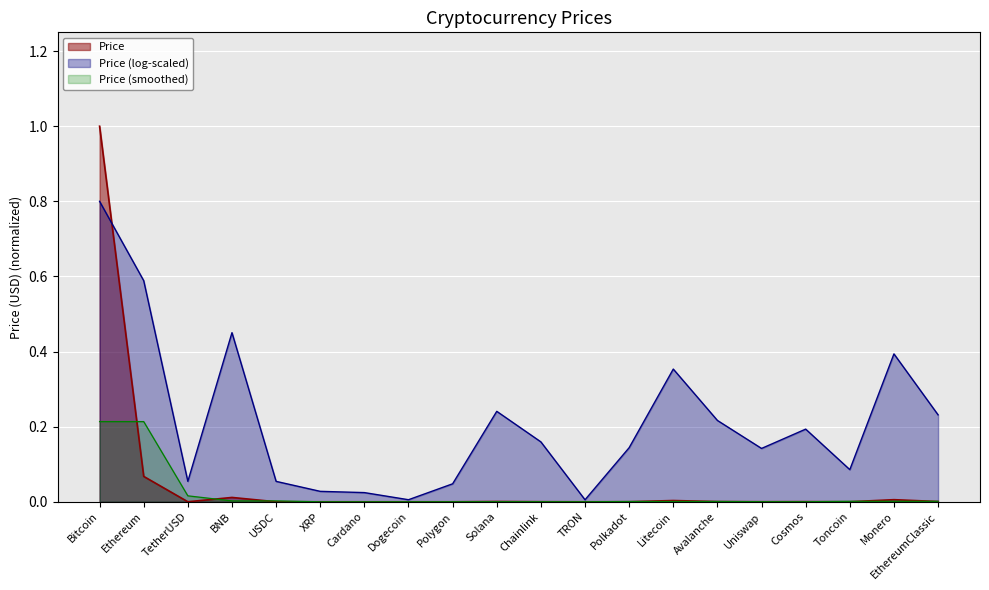

True or false: the data shows 0.0 at Cosmos.

False